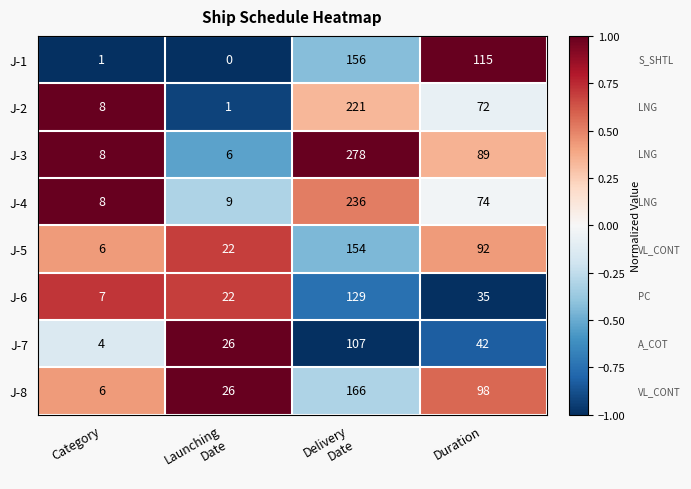

What is the average value of the J-6 series?

48